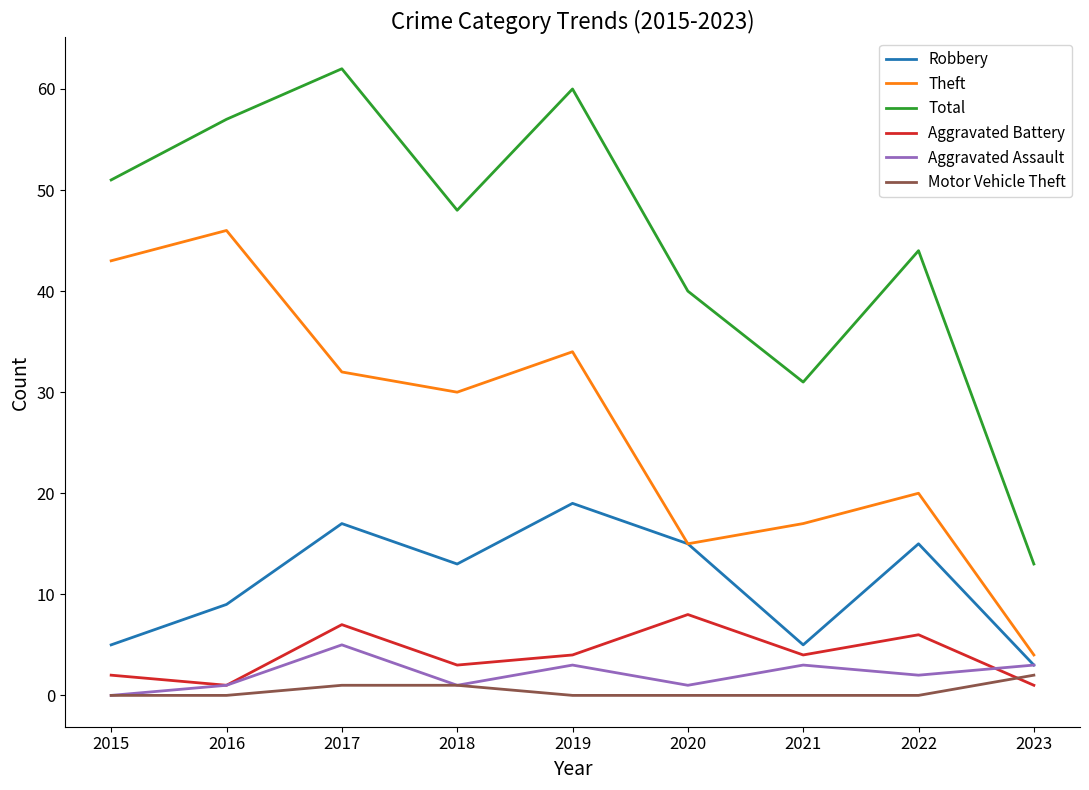

How many lines are shown in the chart?

6